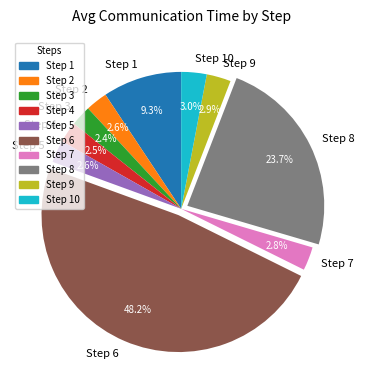

To the nearest percent, what is the average slice percentage?

10%